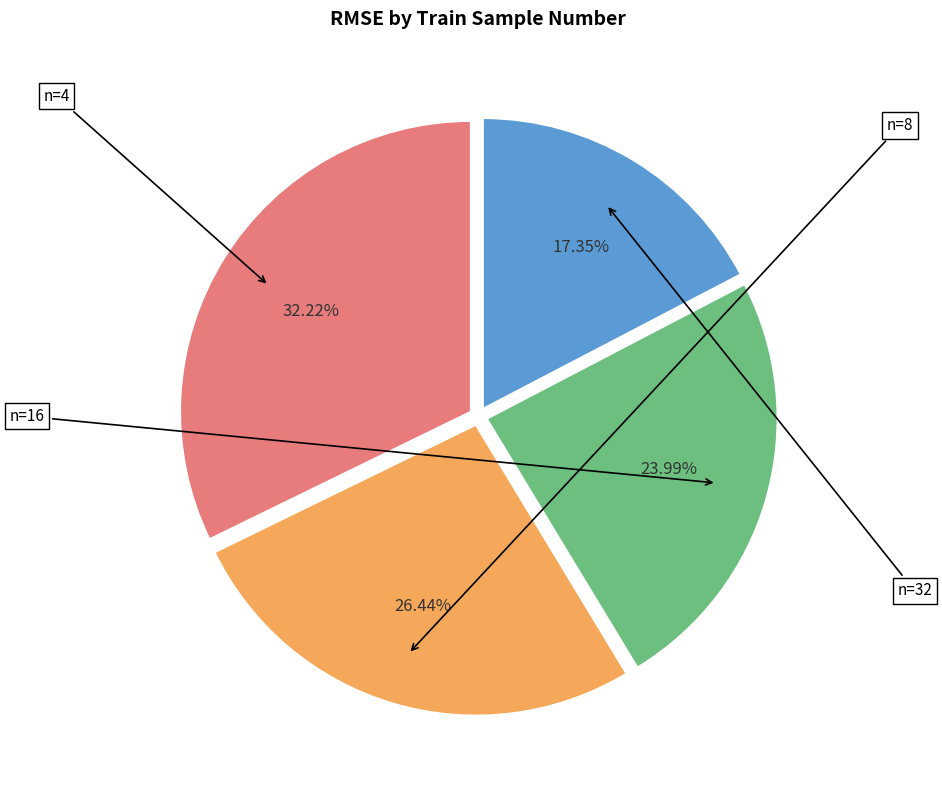

To the nearest percent, what is the average slice percentage?

25%